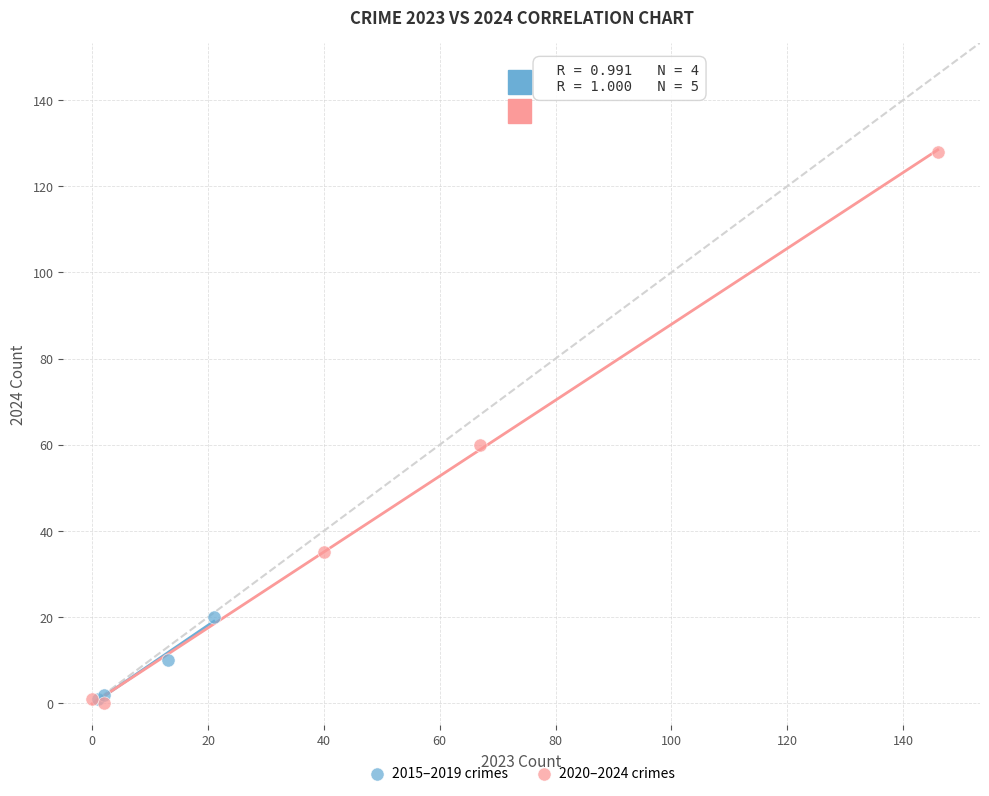

Which series has the widest spread of Y values?

2020–2024 crimes